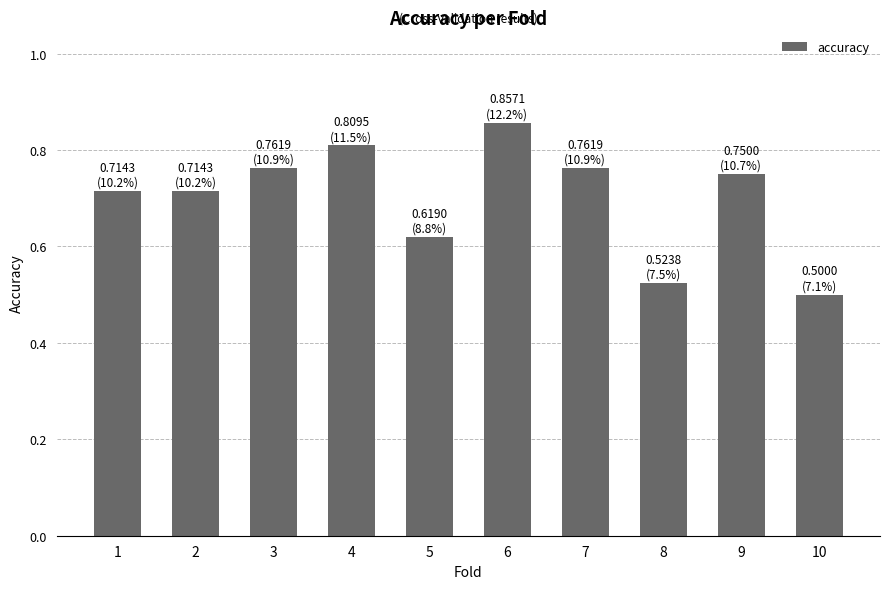

How many bars are there in total?

10